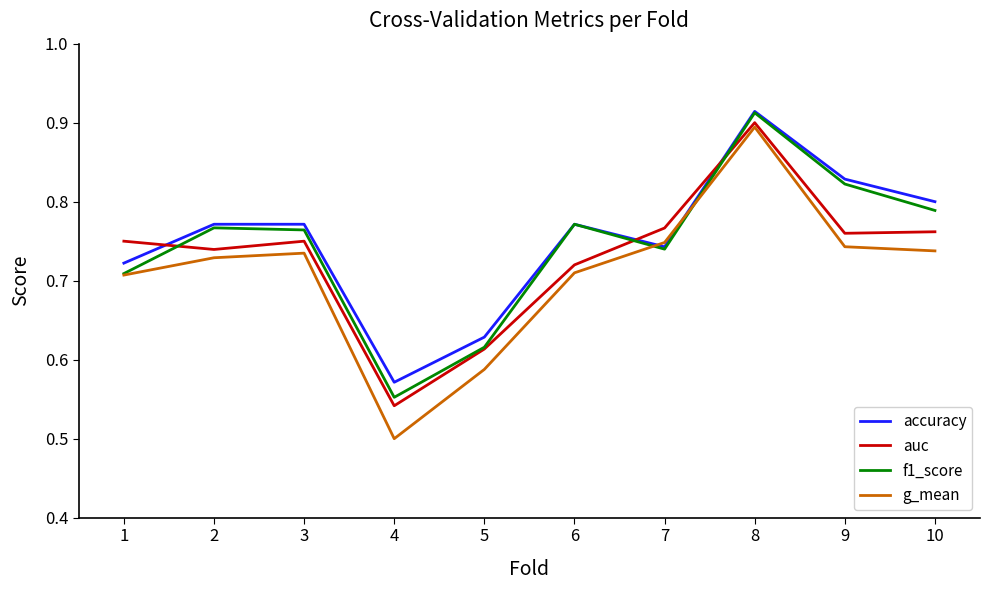

Which series changed the most between 1 and 9?

f1_score